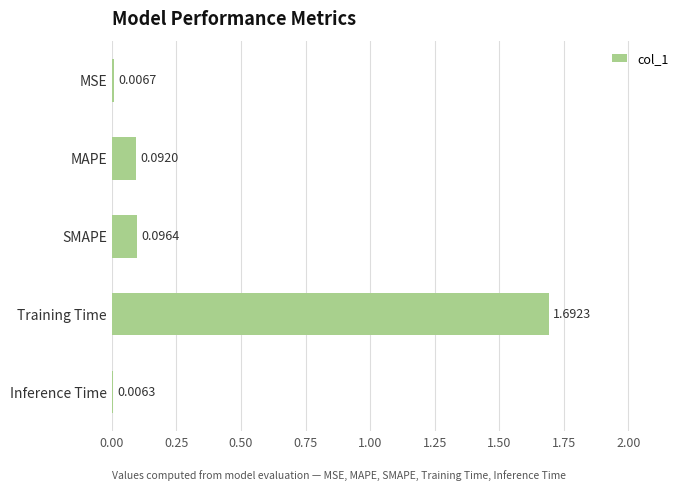

What is the sum of all values?

1.9